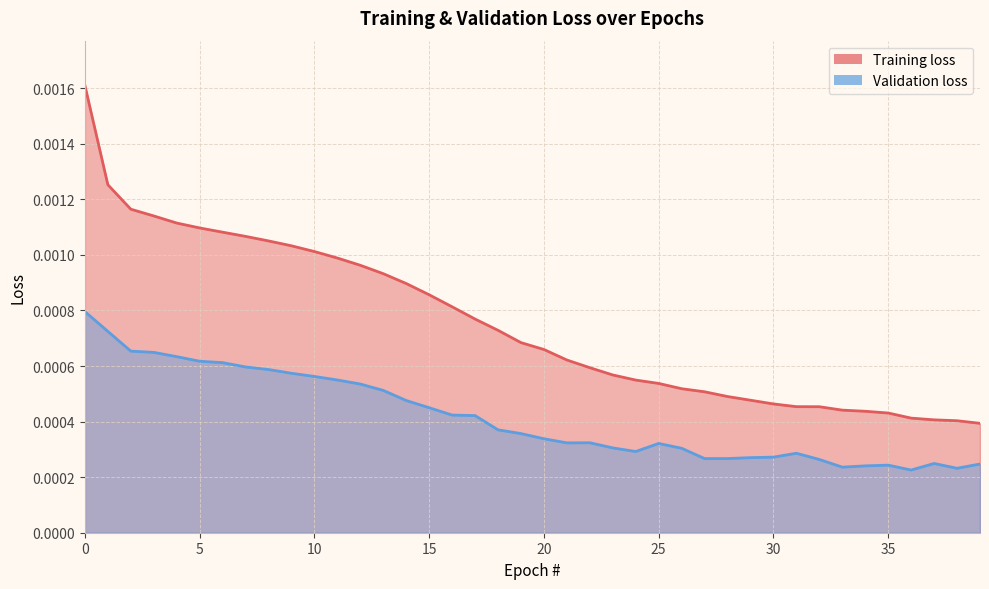

How many Training loss values are between 0 and 1?

40